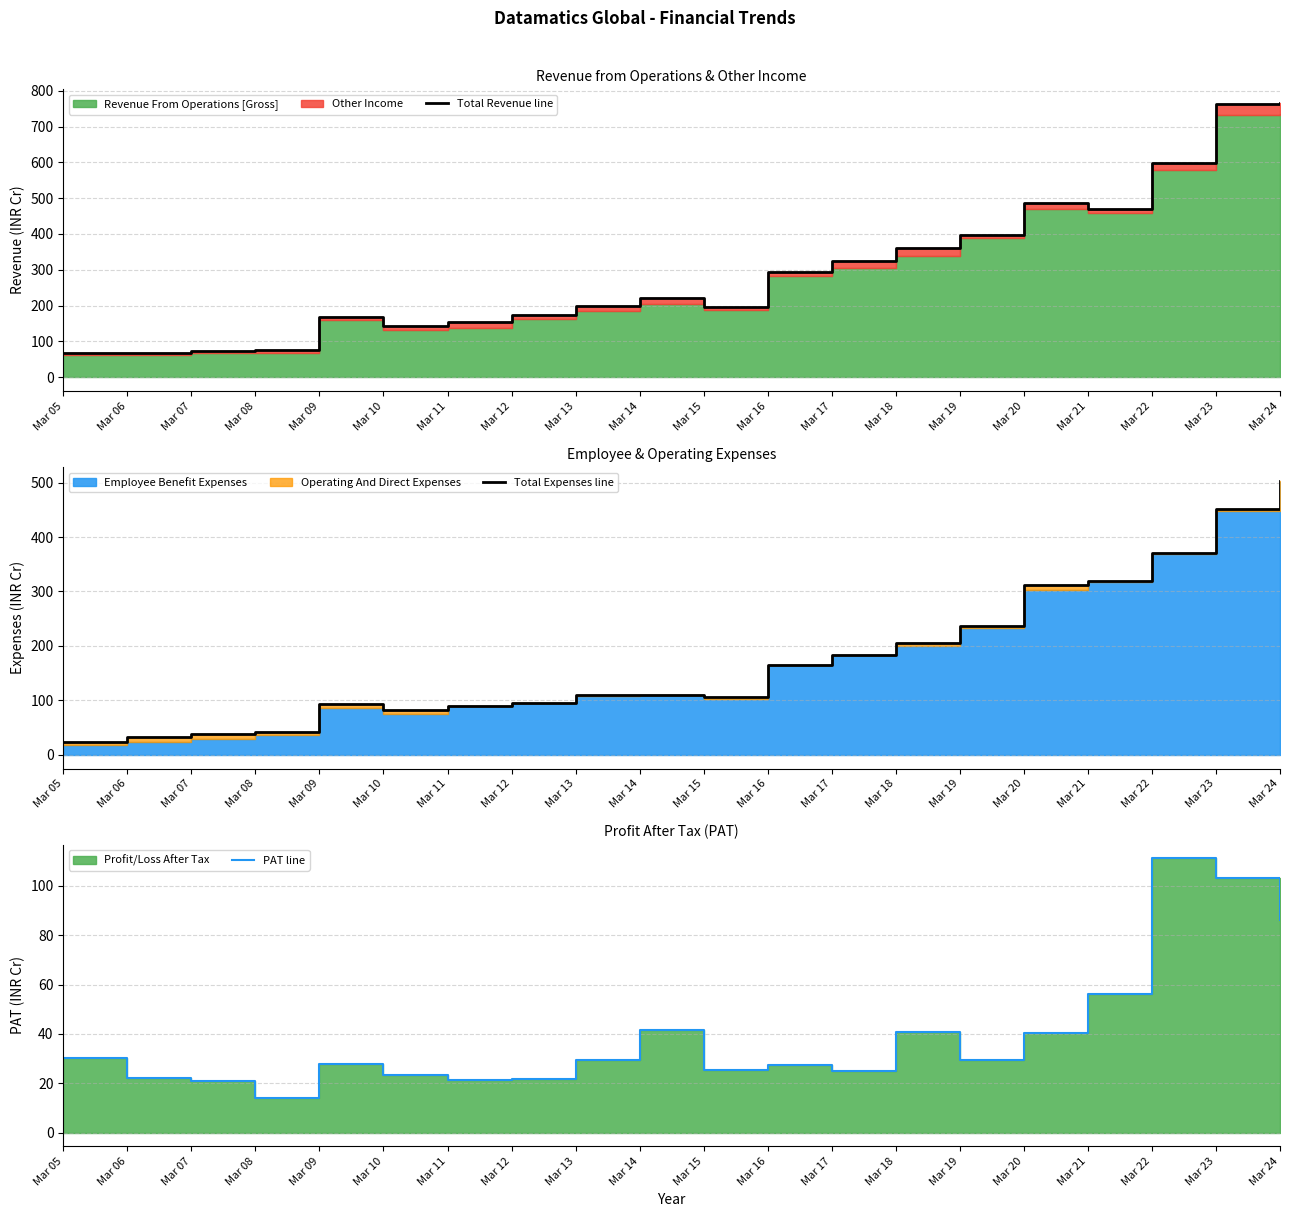

List the labels in order of Total Revenue line value, largest first.

Mar 24, Mar 23, Mar 22, Mar 20, Mar 21, Mar 19, Mar 18, Mar 17, Mar 16, Mar 14, Mar 13, Mar 15, Mar 12, Mar 09, Mar 11, Mar 10, Mar 08, Mar 07, Mar 06, Mar 05